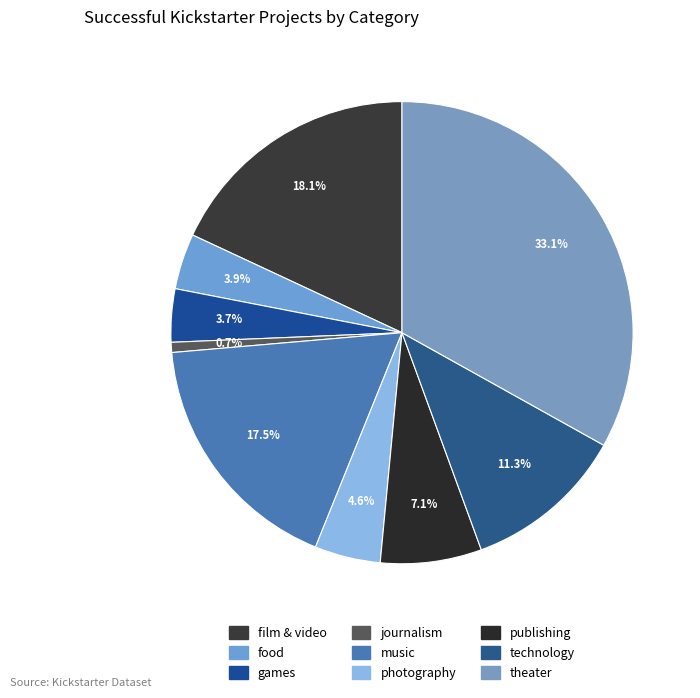

Rank the categories by value from lowest to highest.

journalism, games, food, photography, publishing, technology, music, film & video, theater